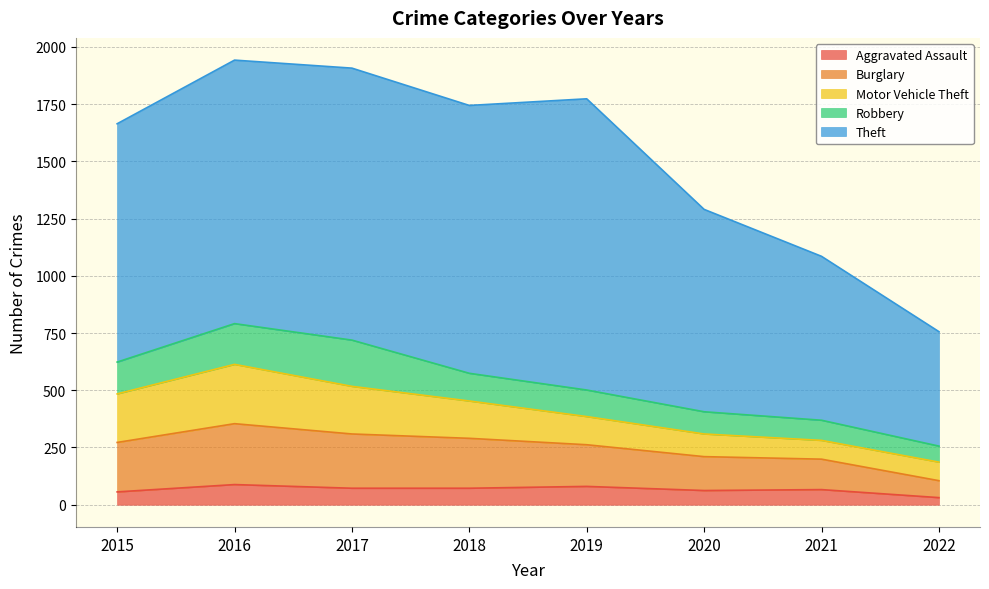

How many data points in Burglary are above 216?

3